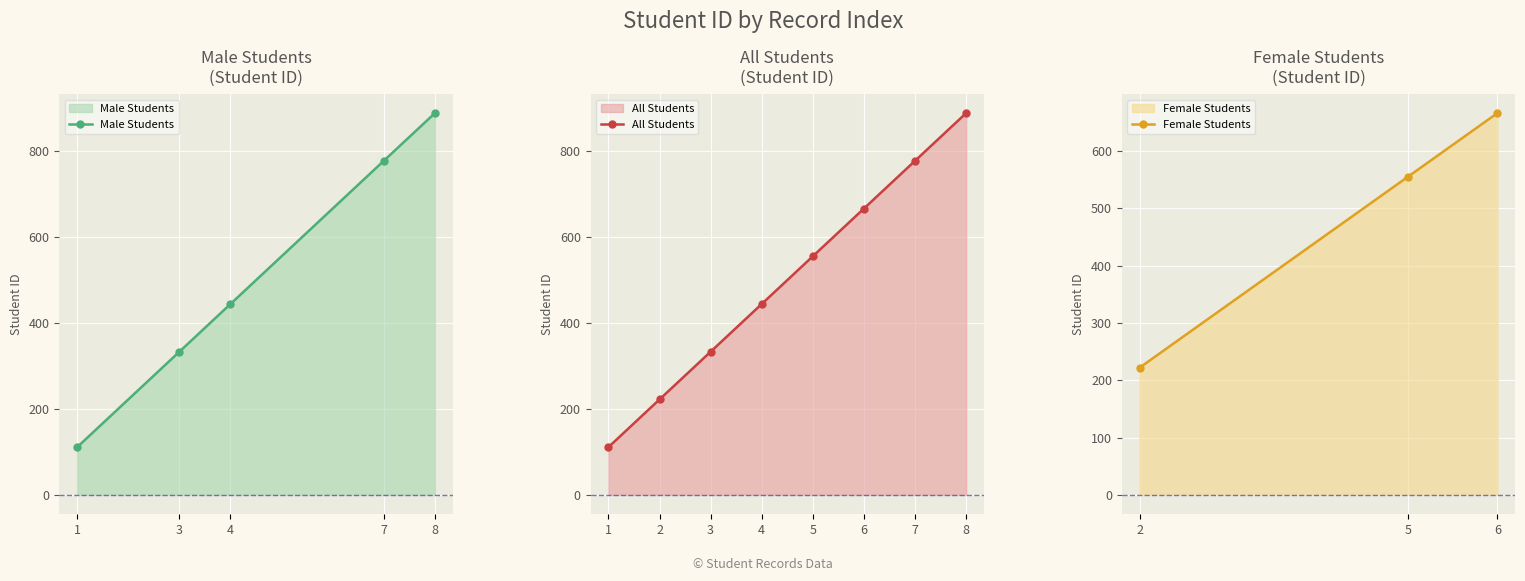

Which has a higher value, 3 or 6?

6